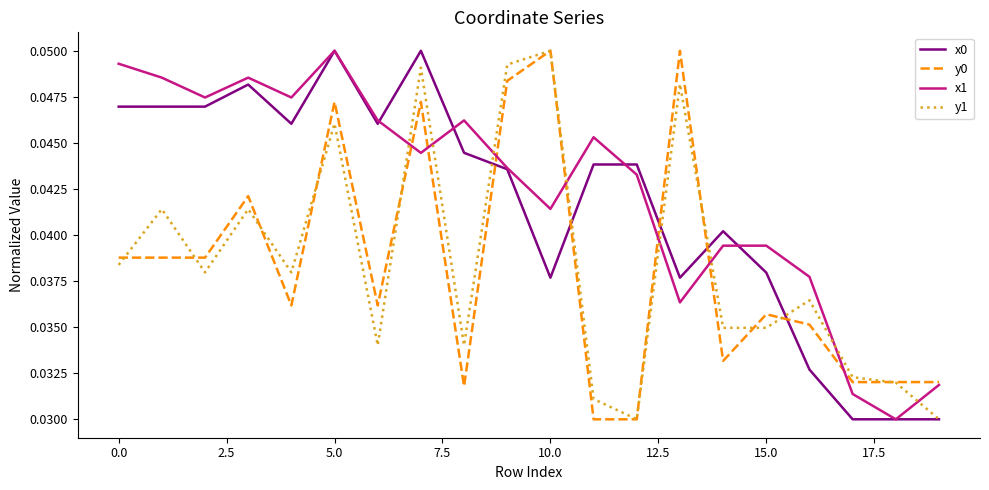

True or false: x1 and y1 intersect in this chart.

True